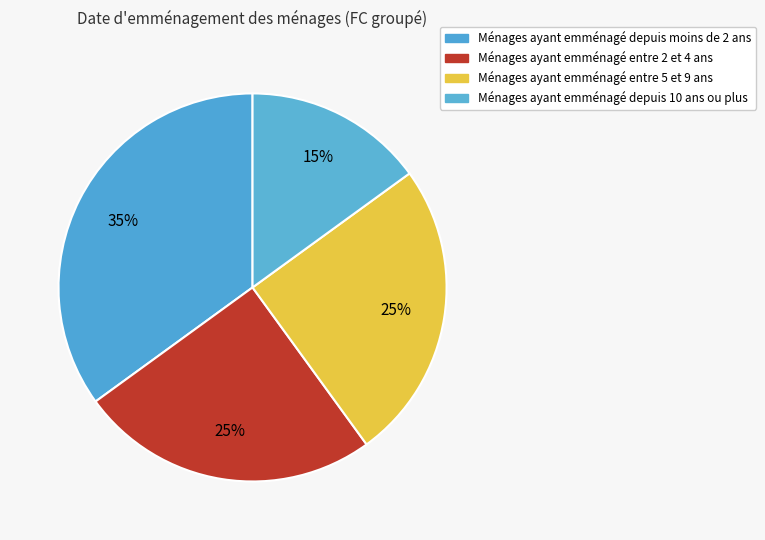

Is there a majority slice in this chart?

No